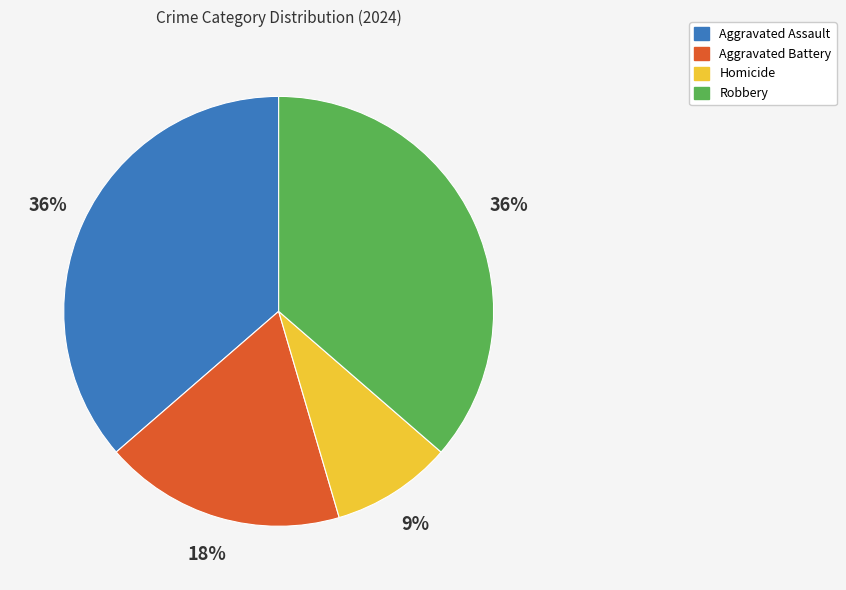

Which slice is the smallest?

Homicide